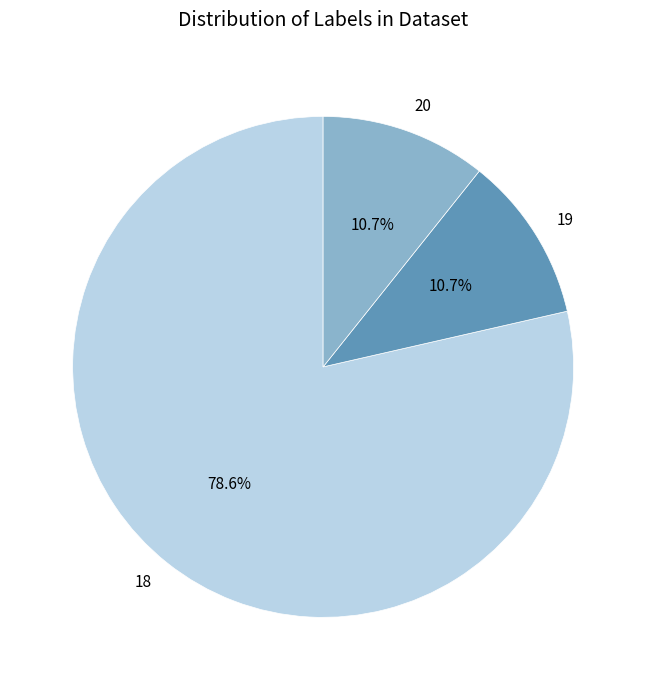

To the nearest percent, what portion does 19 represent?

11%